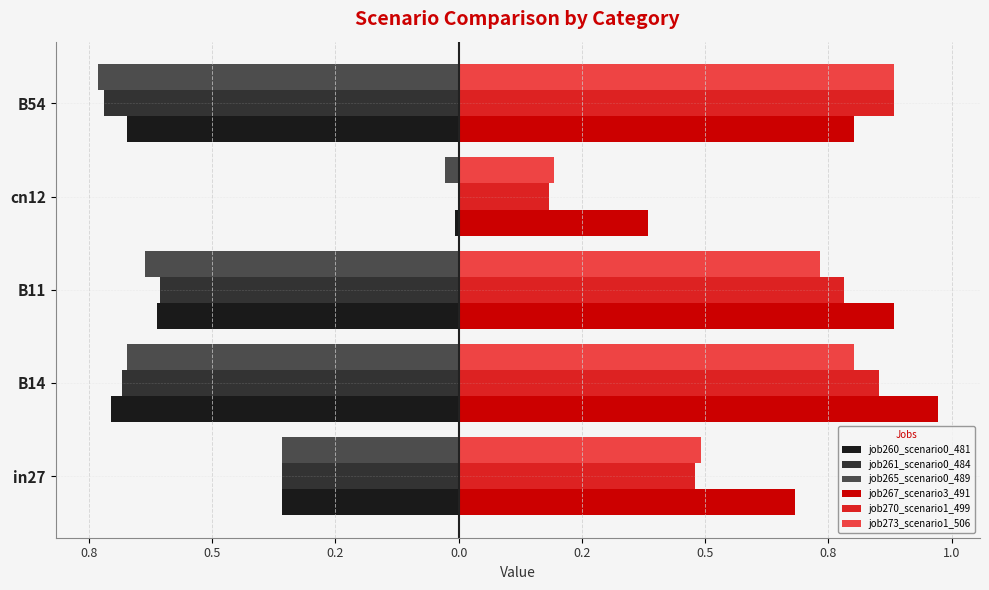

How many bars are there in each group?

6